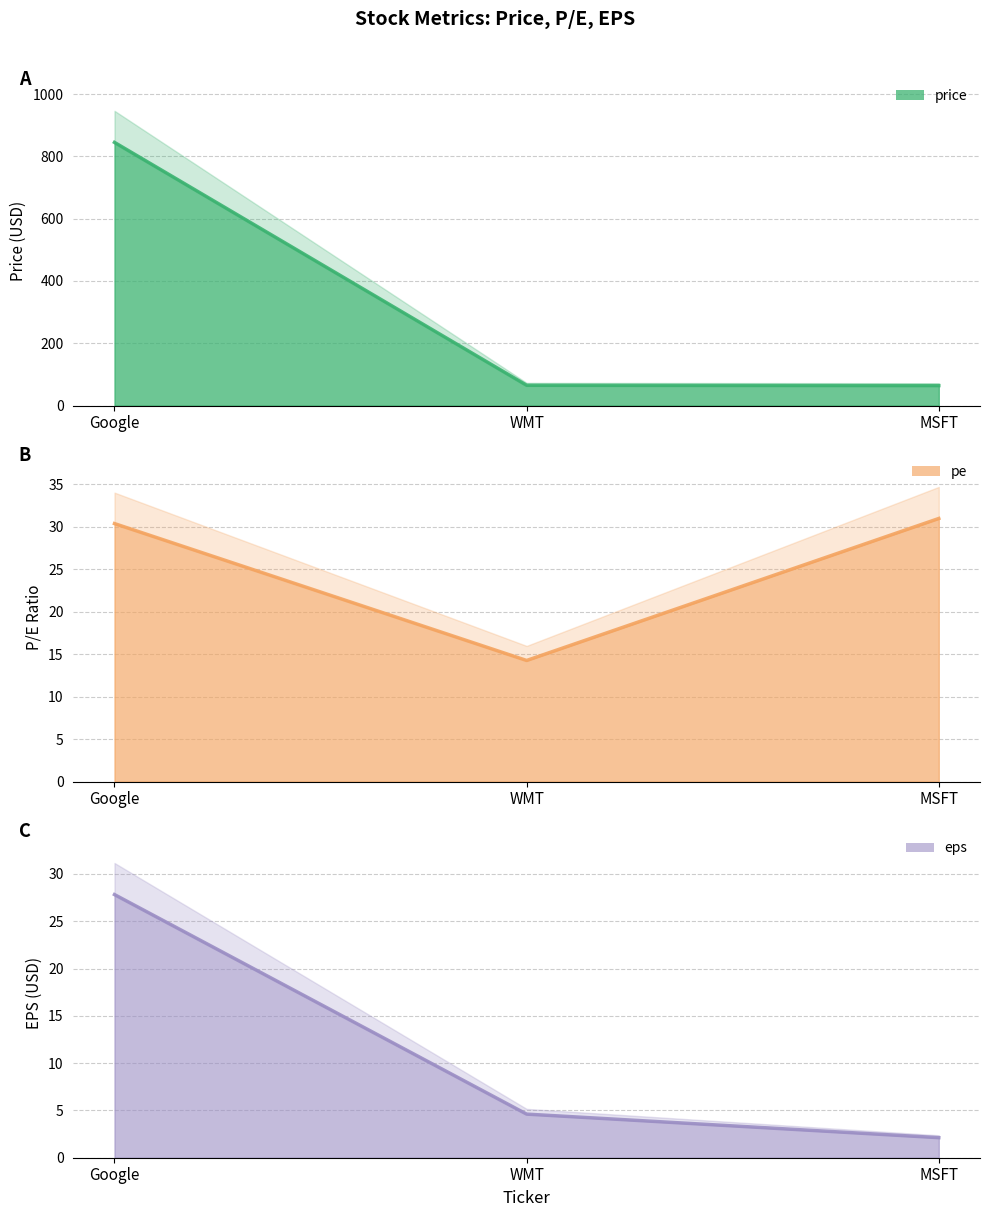

What is the value of the eps point at the 2nd from the left?

4.6